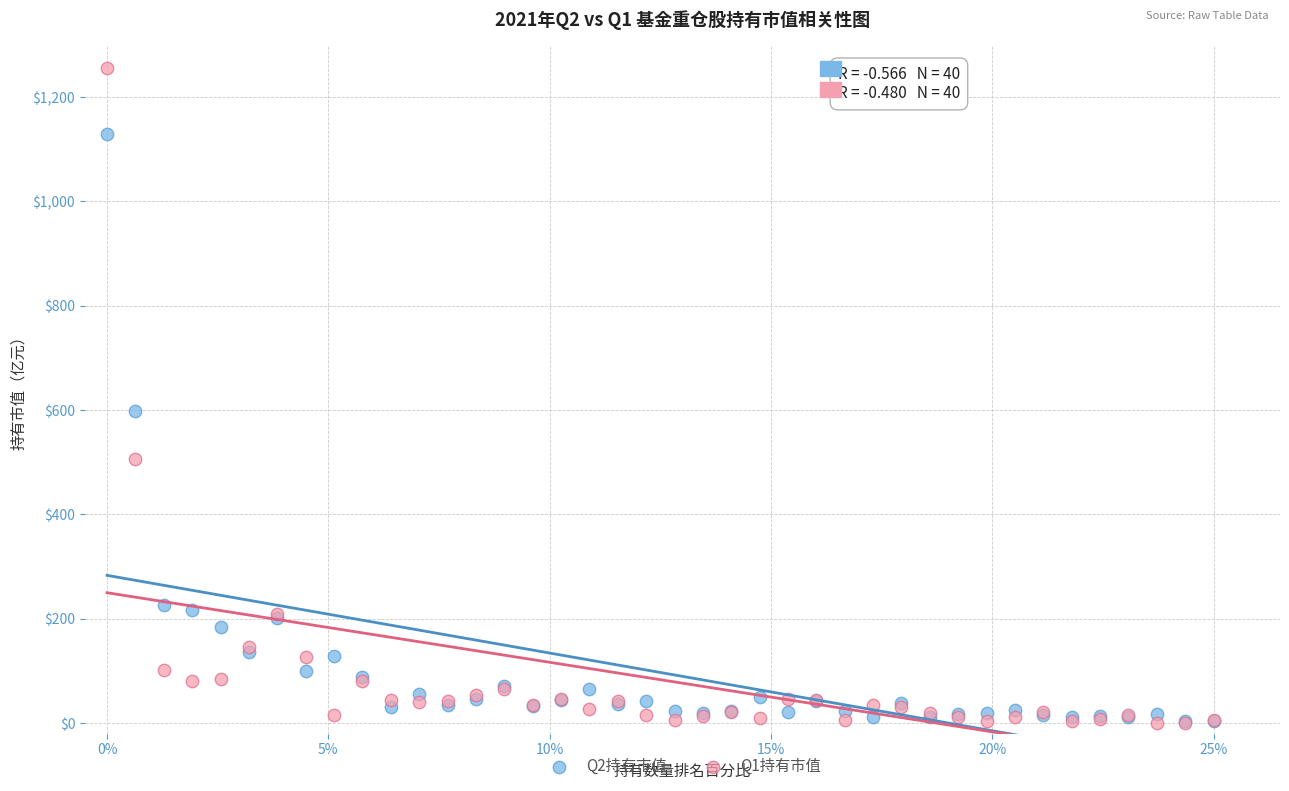

What are all the series names shown in the legend?

Q2持有市值, Q1持有市值